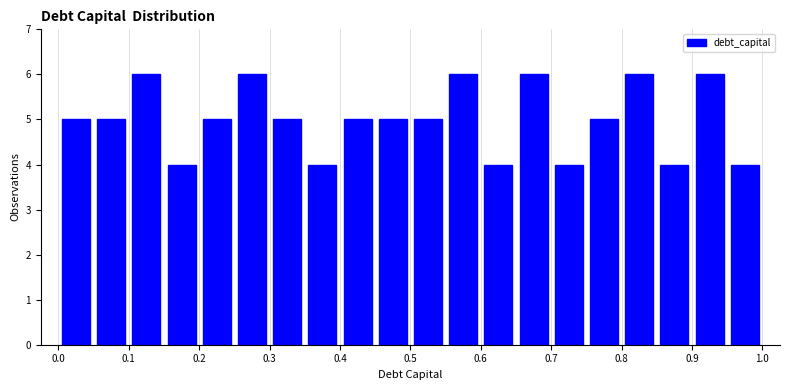

Reading left to right, transcribe this chart: for each bar, give the range it covers on the x-axis and its height. The values are not printed on the chart, so give them approximately, as read against the axis.

0.00 to 0.05: 5
0.05 to 0.10: 5
0.10 to 0.15: 6
0.15 to 0.20: 4
0.20 to 0.25: 5
0.25 to 0.30: 6
0.30 to 0.35: 5
0.35 to 0.40: 4
0.40 to 0.45: 5
0.45 to 0.50: 5
0.50 to 0.55: 5
0.55 to 0.60: 6
0.60 to 0.65: 4
0.65 to 0.70: 6
0.70 to 0.75: 4
0.75 to 0.80: 5
0.80 to 0.85: 6
0.85 to 0.90: 4
0.90 to 0.95: 6
0.95 to 1.00: 4